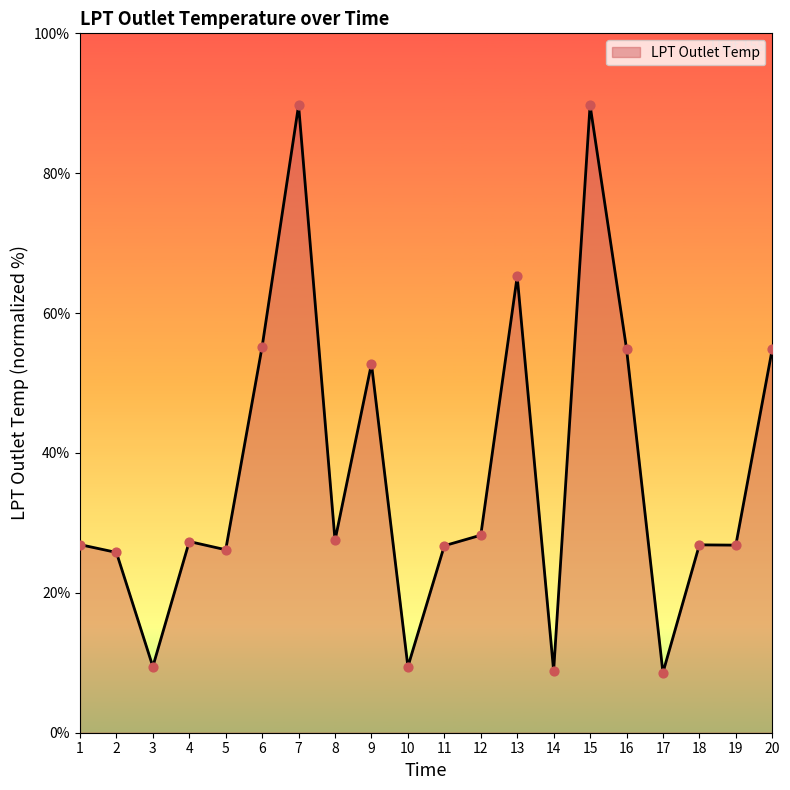

Between 18 and 13, which is larger?

13